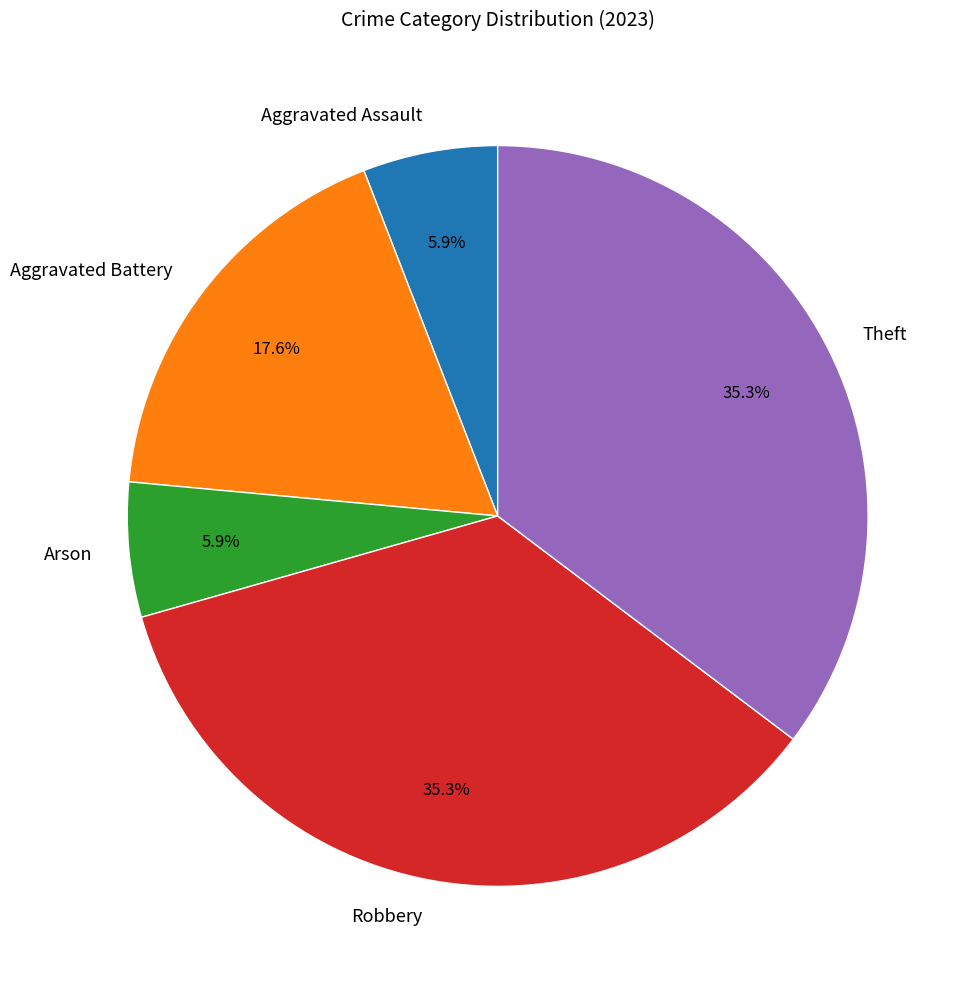

To the nearest percent, what portion does Robbery represent?

35%